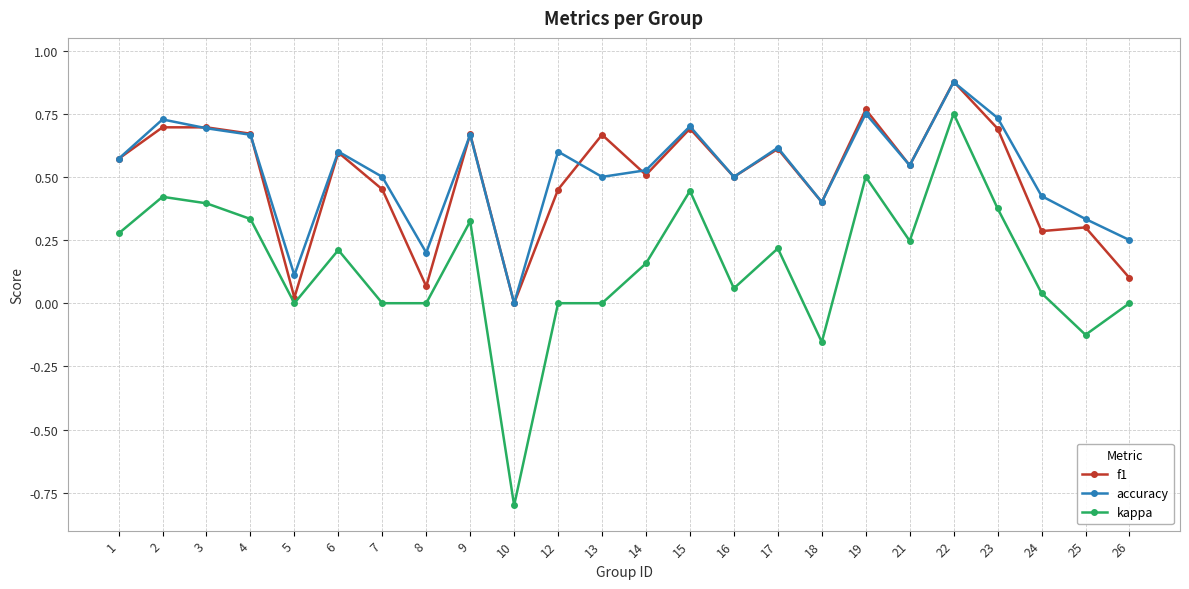

At which category is the sum across all series the highest?

22